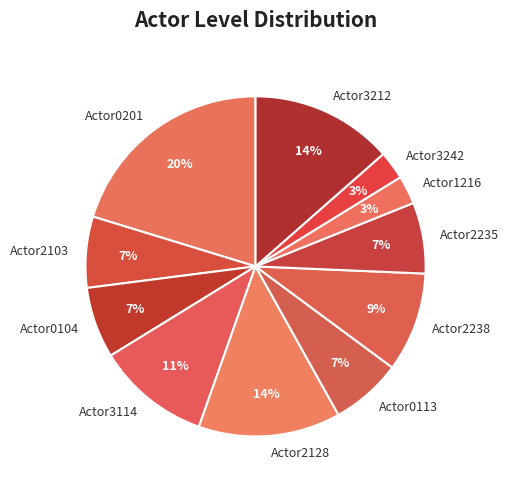

Is it true that Actor2235 is 7% of the pie?

True